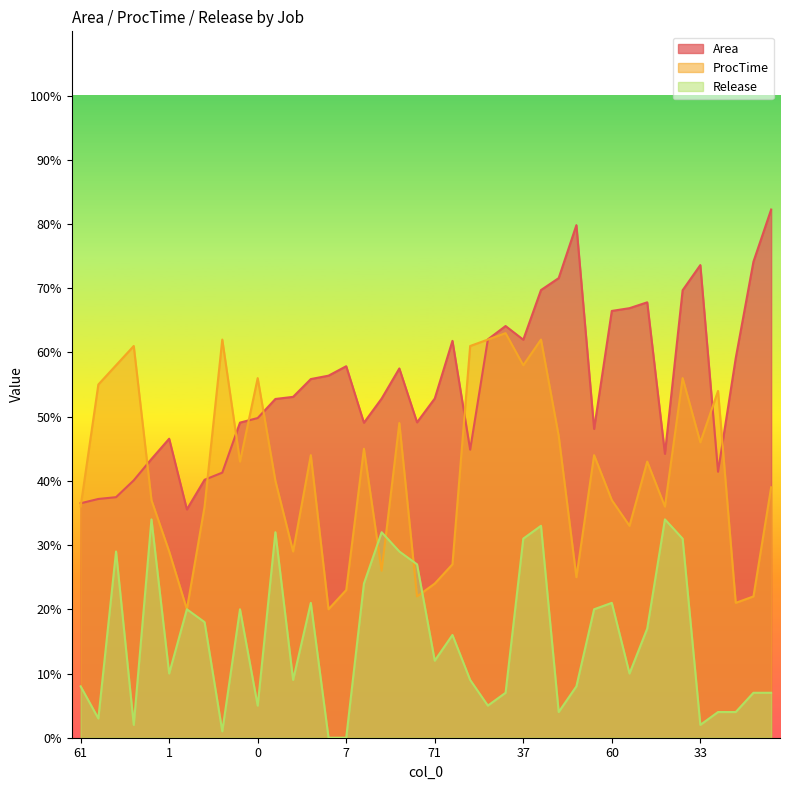

List the series in order of their peak value, highest first.

Area, ProcTime, Release